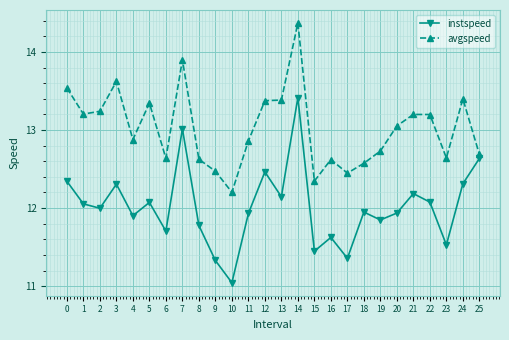

True or false: instspeed and avgspeed cross at least once.

False